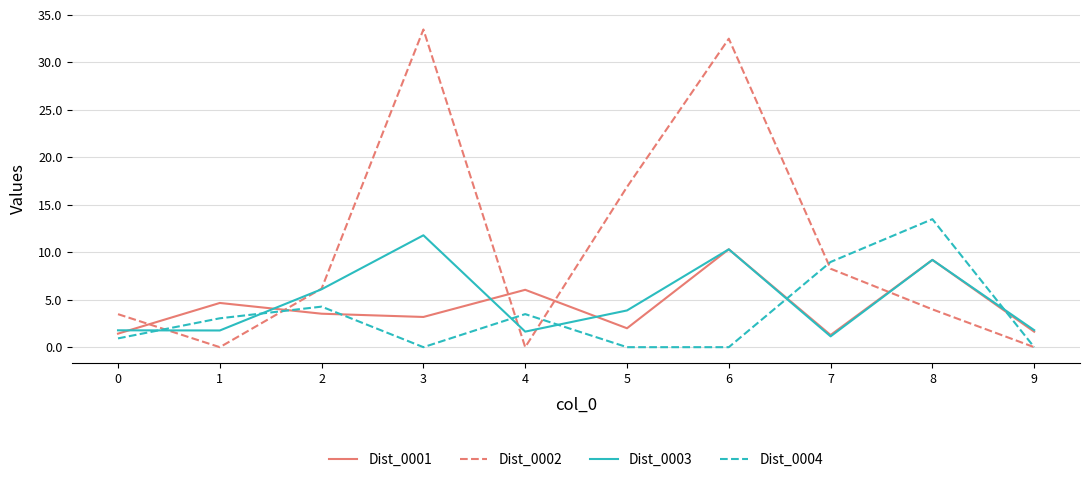

The Dist_0003 series shows 6.5 at 6. True or false?

False